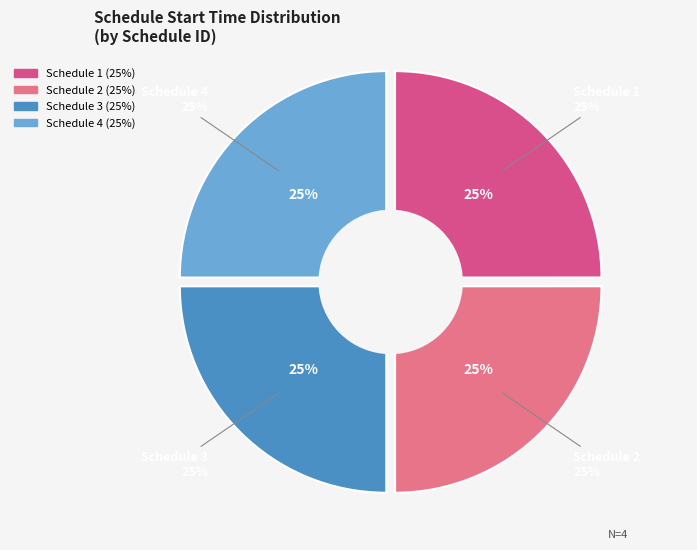

The 4 slice represents 13% of the pie. True or false?

False